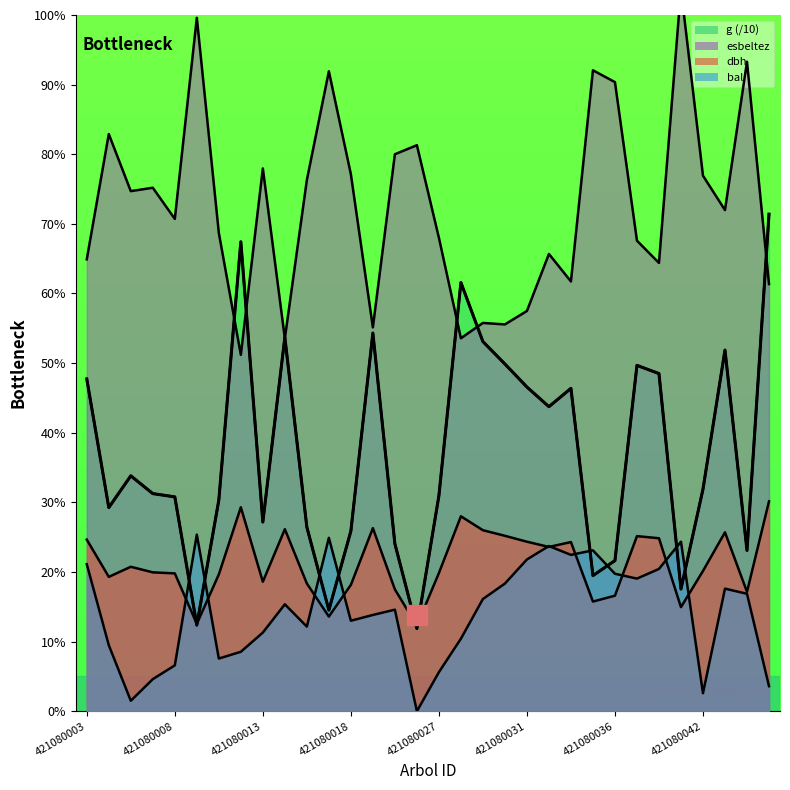

Between 421080045 and 421080018, which is larger?

421080018